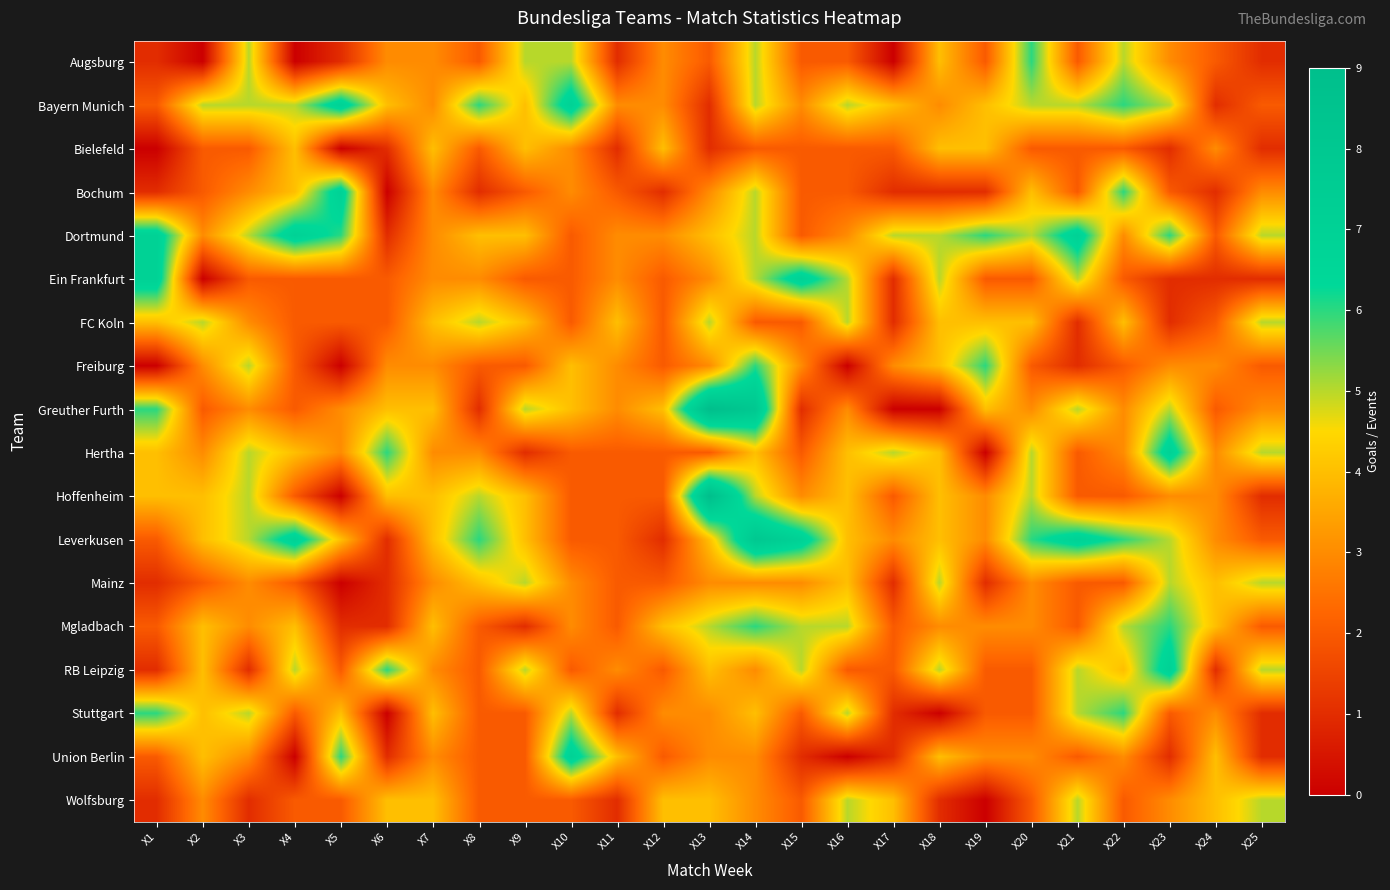

Which series has the largest total across all categories?

Dortmund